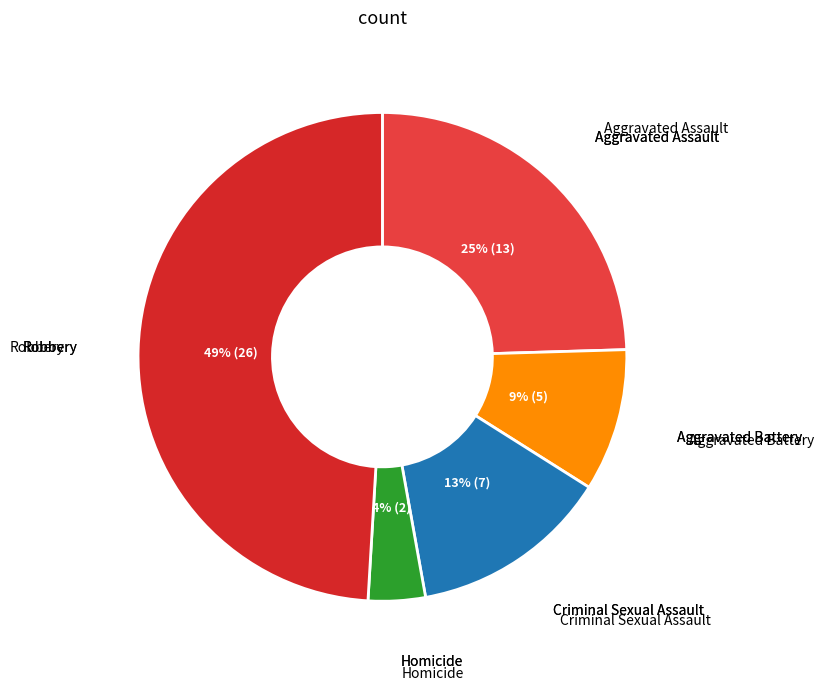

Count the number of slices in the pie.

5